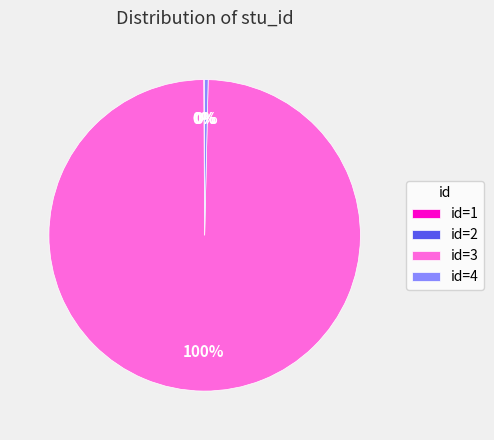

To the nearest percent, what is the average slice percentage?

25%